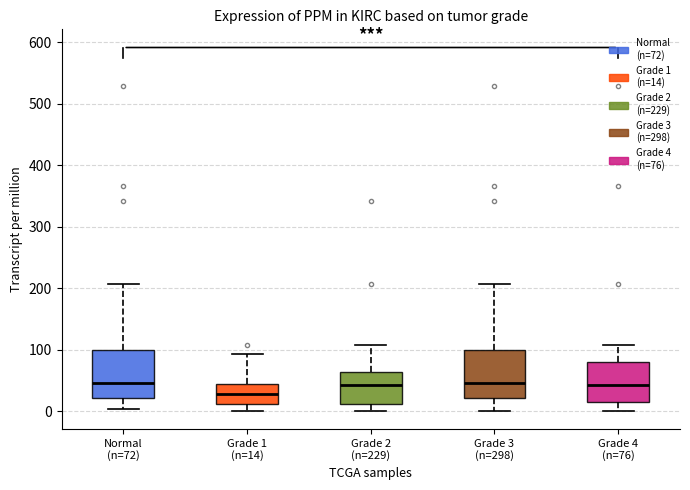

Where does the upper whisker of the box for Grade 1 (n=14) end on the y-axis? The values are not printed on the chart, so give them approximately, as read against the axis.

90